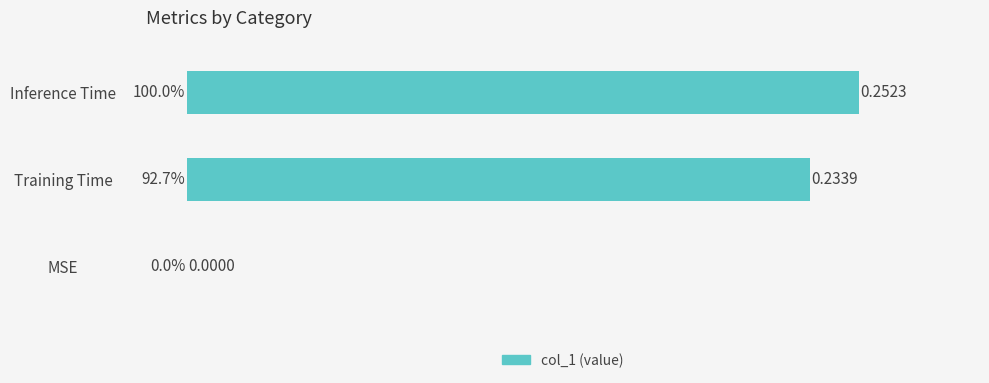

What is the sum of all values?

0.5